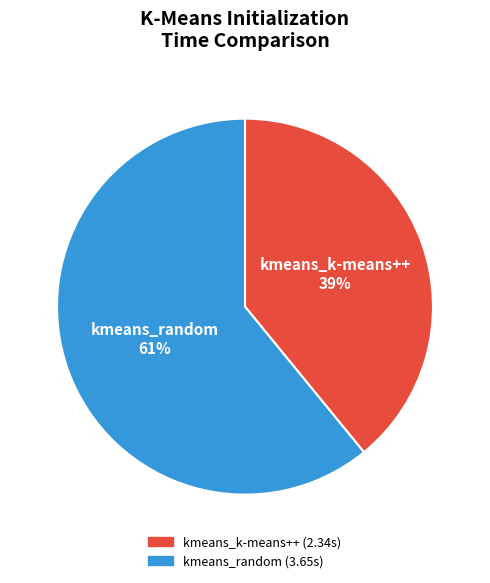

How many slices are in this pie chart?

2